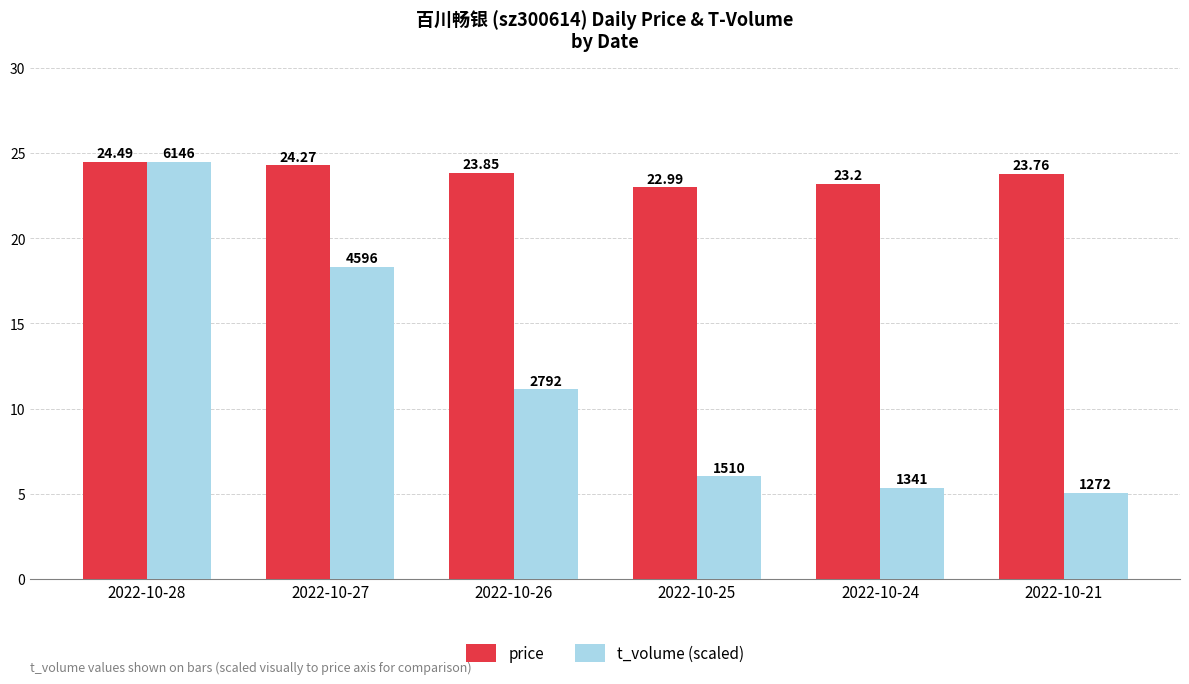

What is the difference between the t_volume (scaled) values at 2022-10-24 and 2022-10-28?

19.1